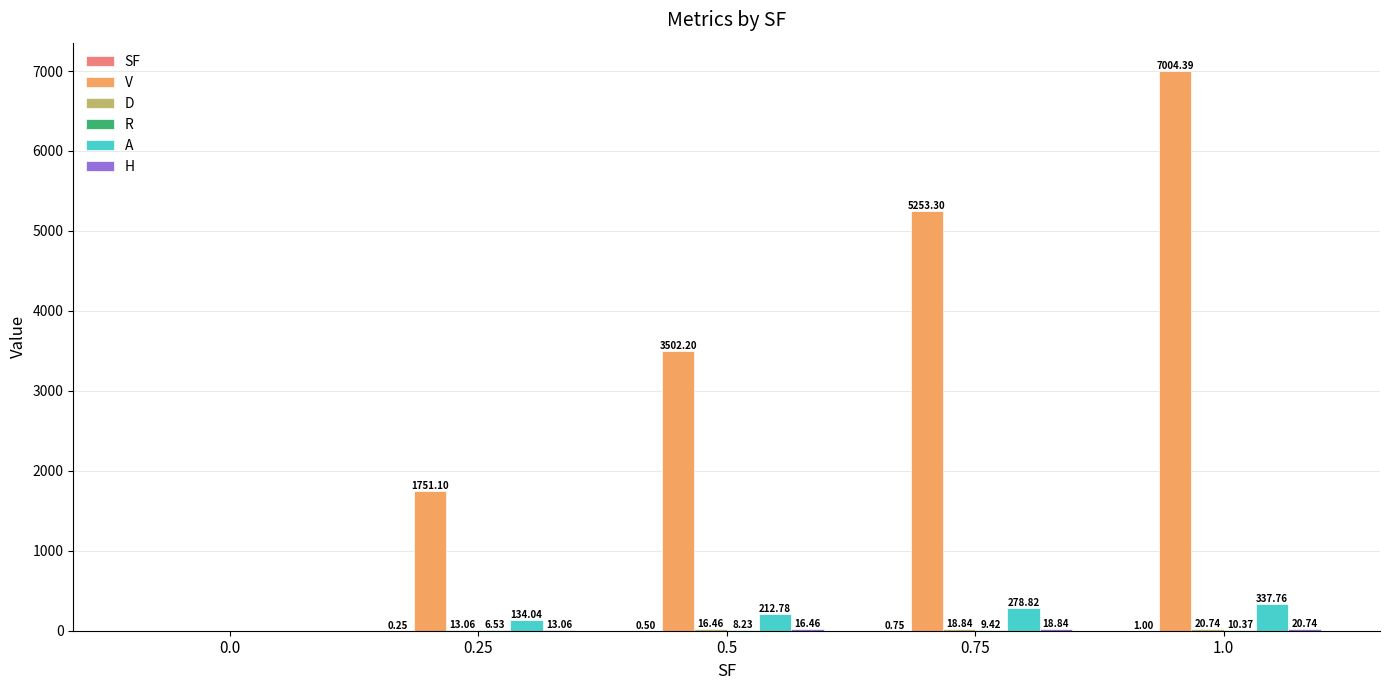

At which label does A first exceed 212?

0.5